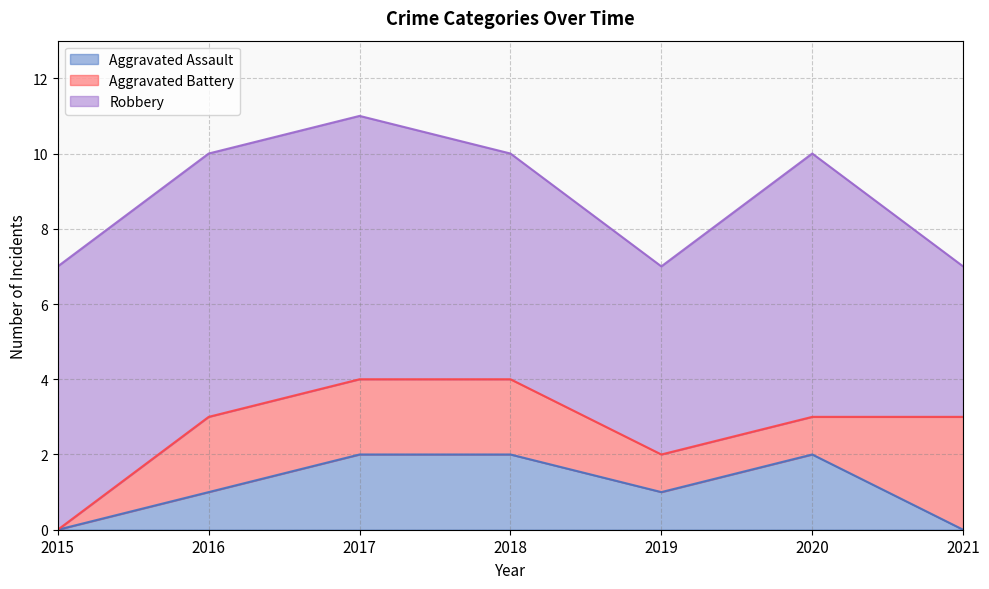

The Robbery series shows 3 at 2018. True or false?

False